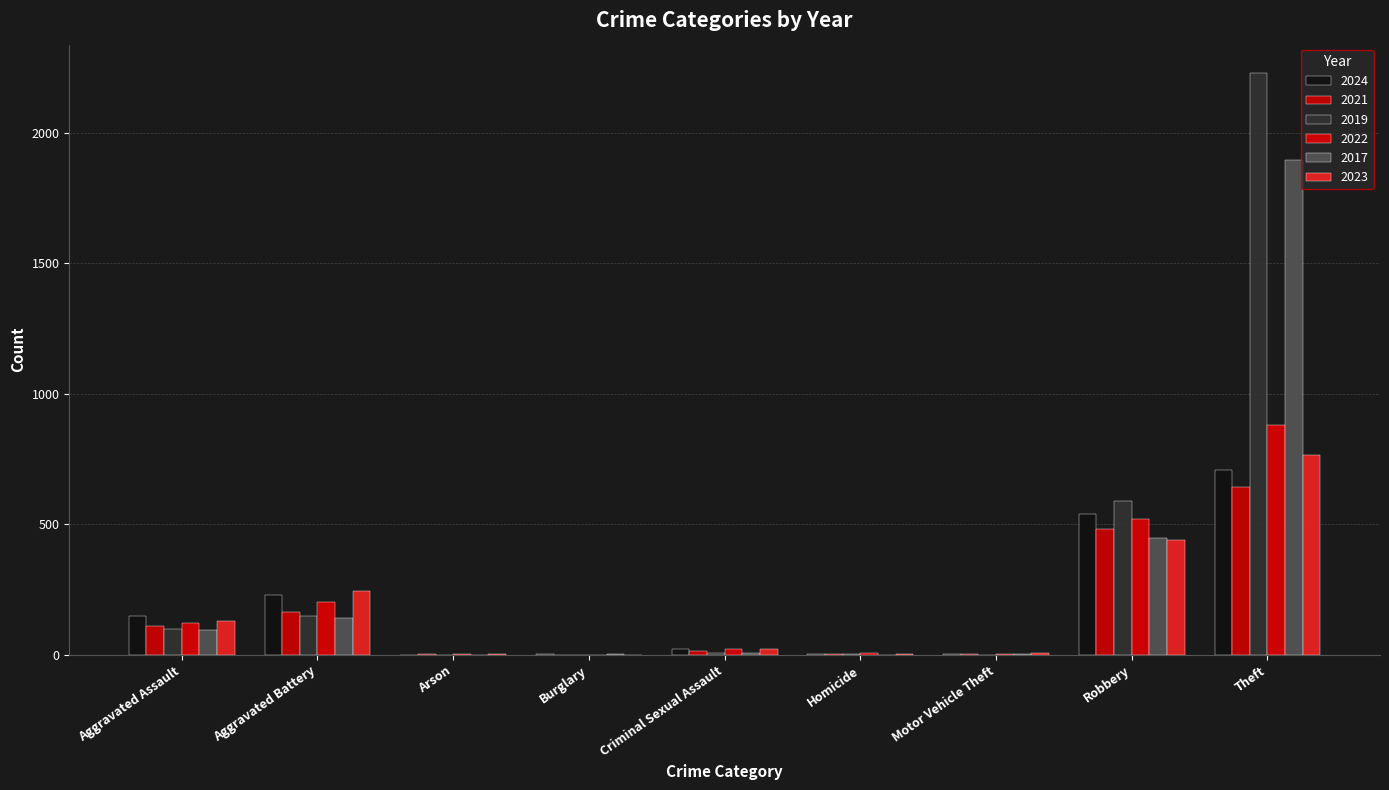

What is the greatest value displayed?

2230